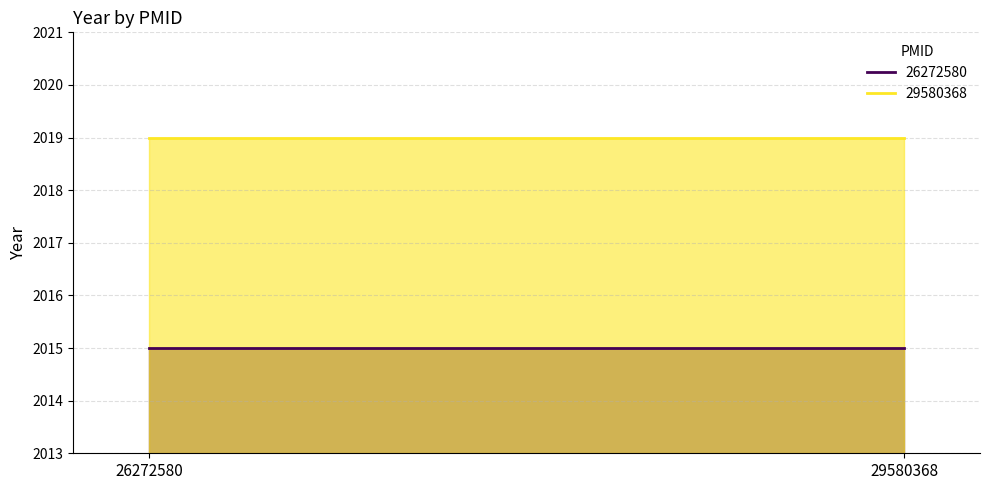

Which series has the widest spread of values?

26272580